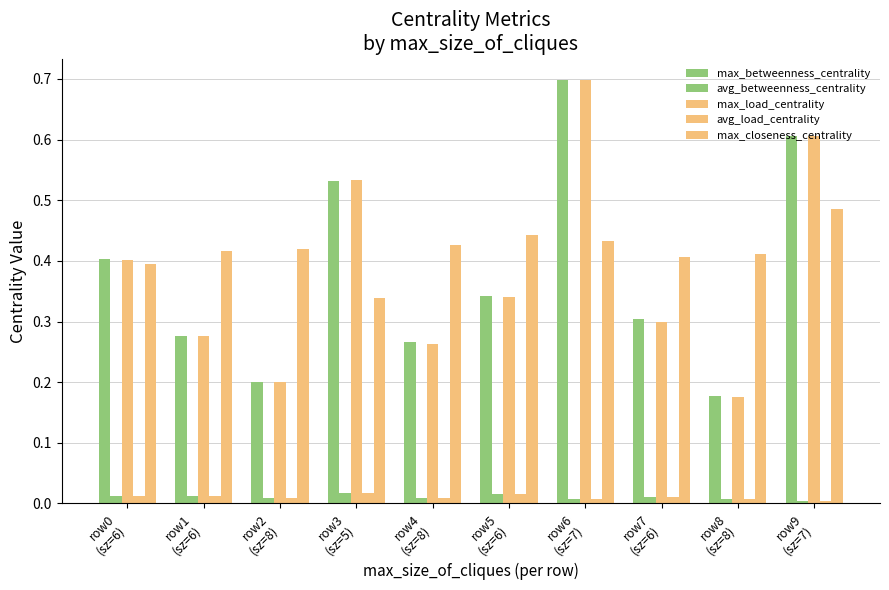

What is the average value of the max_betweenness_centrality series?

0.4